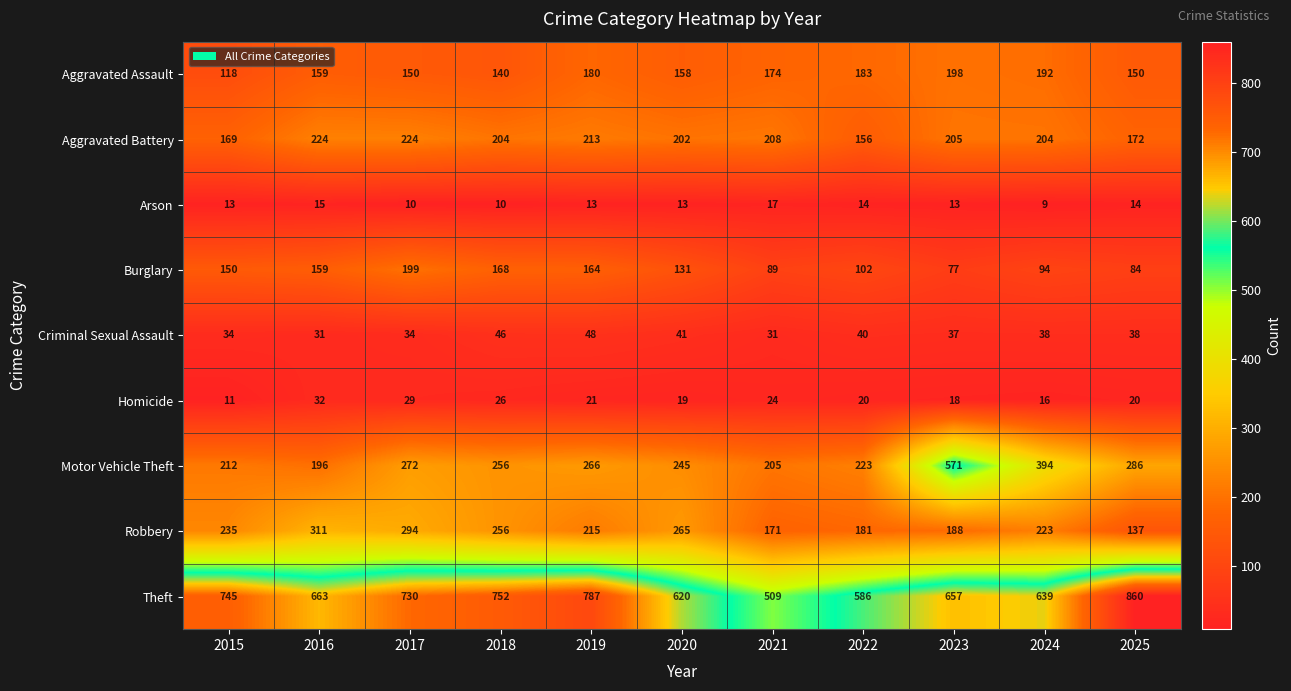

What is the highest value of the Arson series?

17